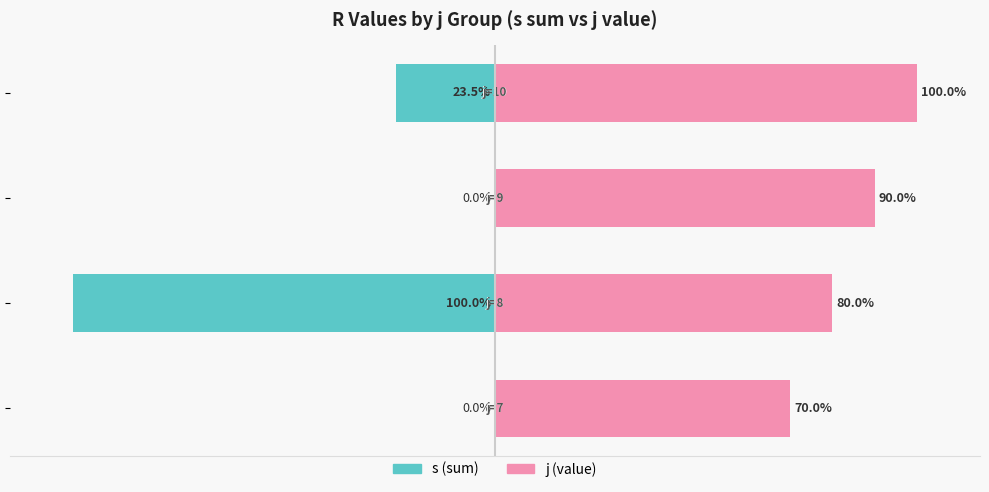

Which series changed the most between −150 and −50?

j (value)